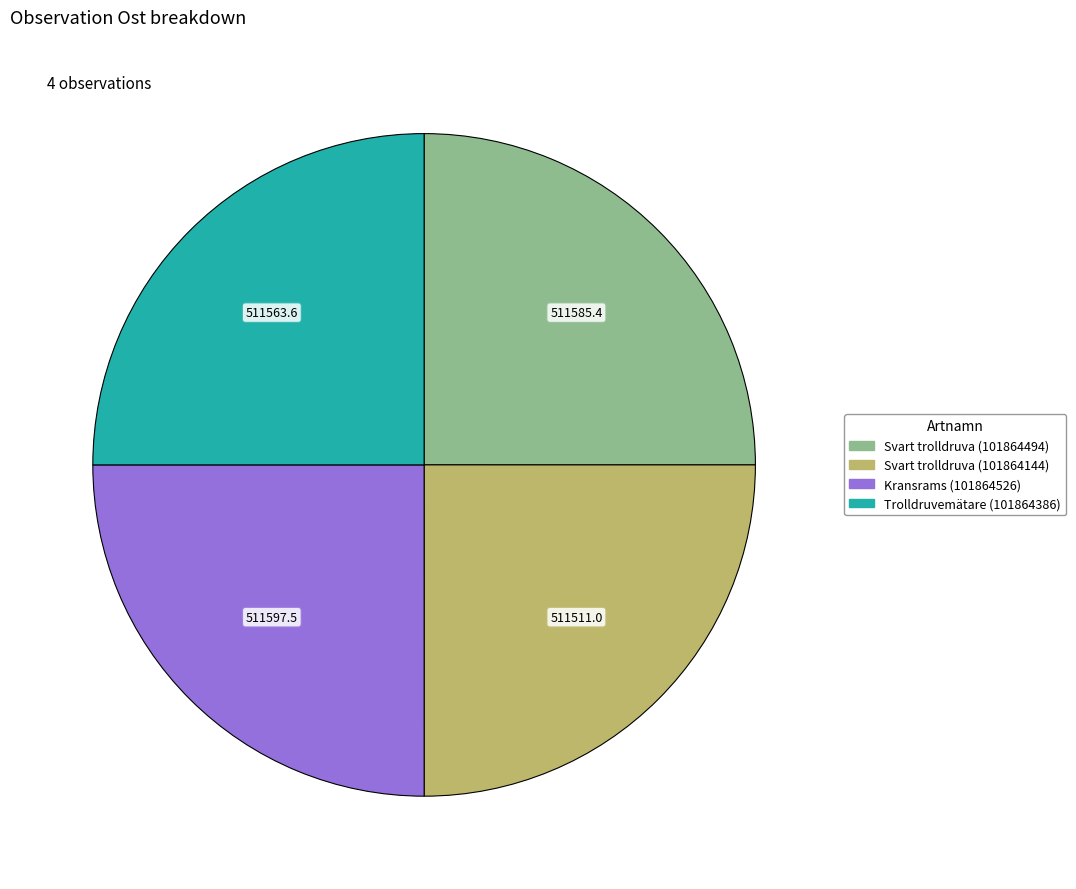

Approximately how many times larger is the value at Kransrams (101864526) compared to Svart trolldruva (101864144)?

1.0